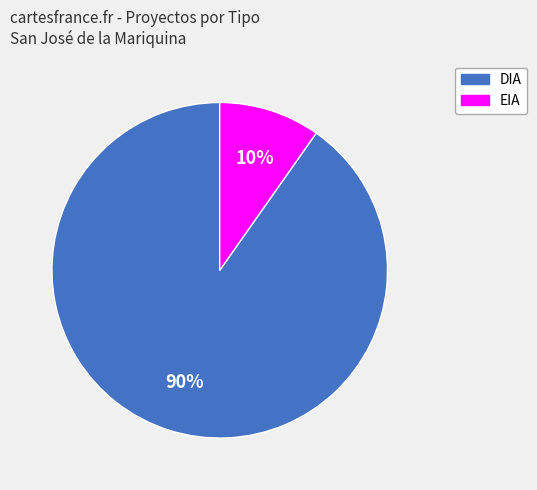

Do EIA and DIA together represent more than half of the pie?

Yes